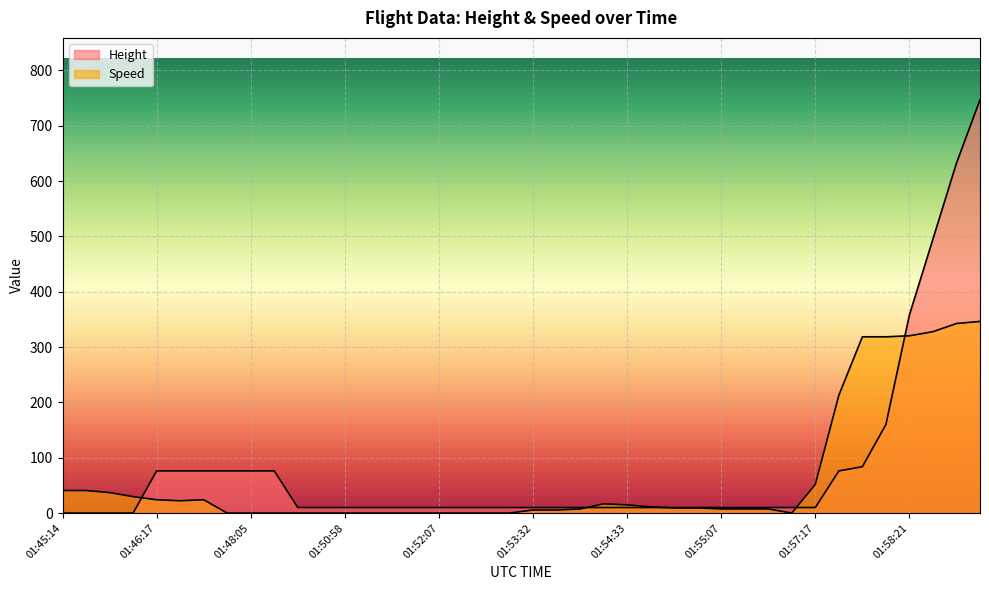

At which category does the chart reach its minimum across all series?

01:45:14